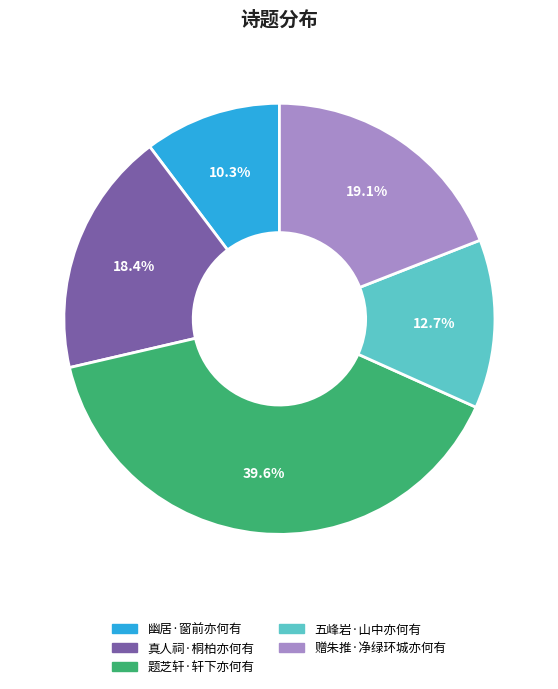

What is the smallest slice in the pie chart?

幽居·窗前亦何有